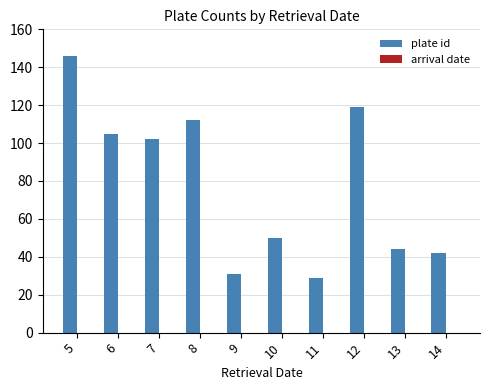

How many data points does each series have?

10